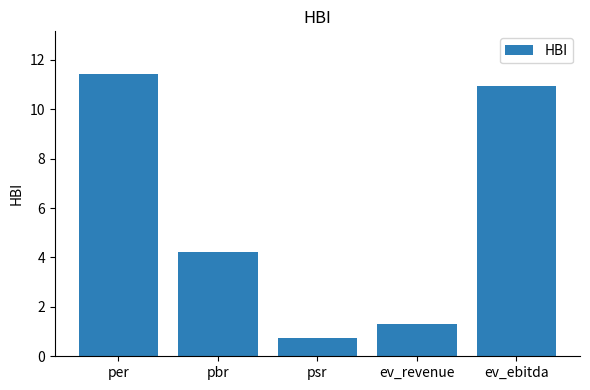

The value at psr is 0.8. True or false?

True